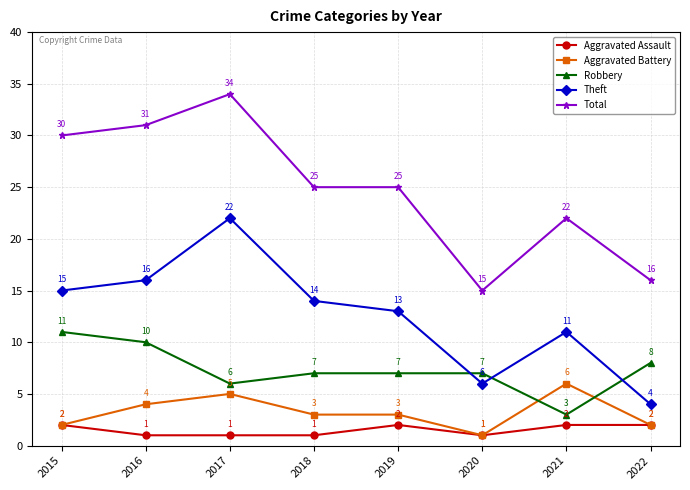

What is the value of the Aggravated Battery point at the 1st from the left?

2